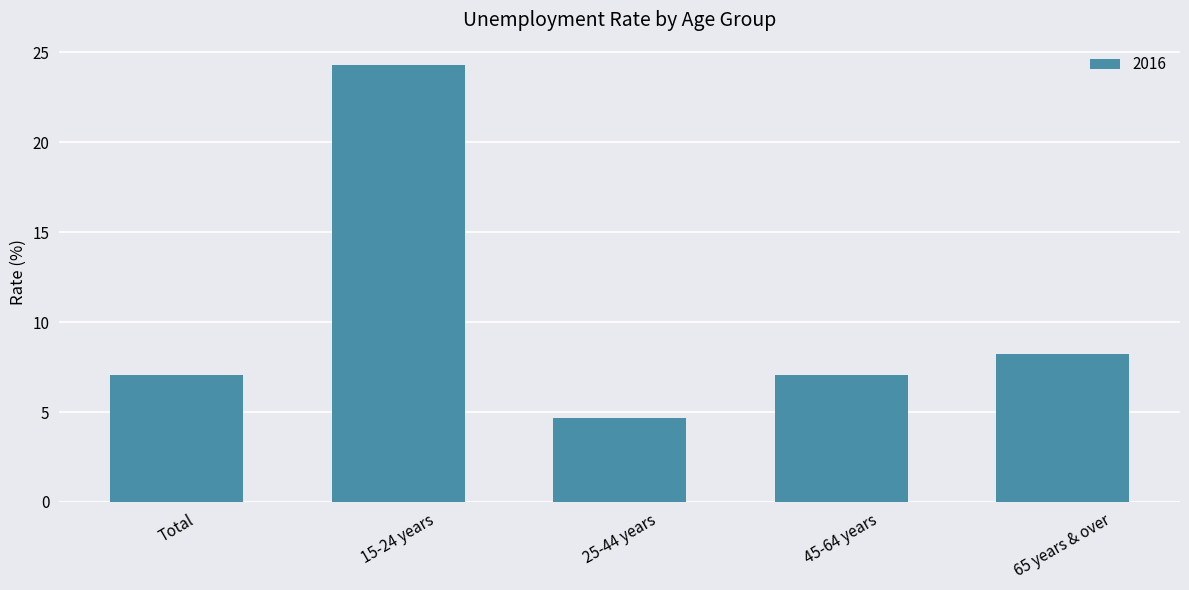

Where is the data nearest to the value 14?

65 years & over